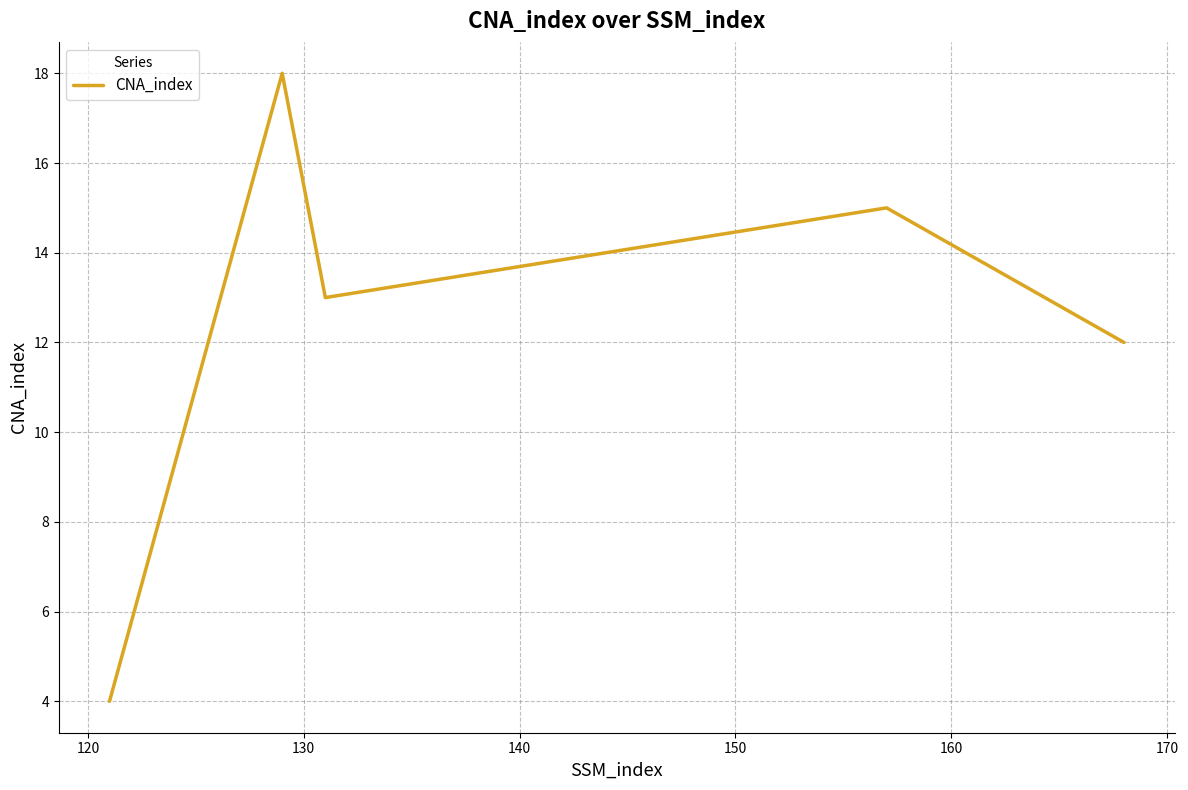

What is the smallest value displayed?

4